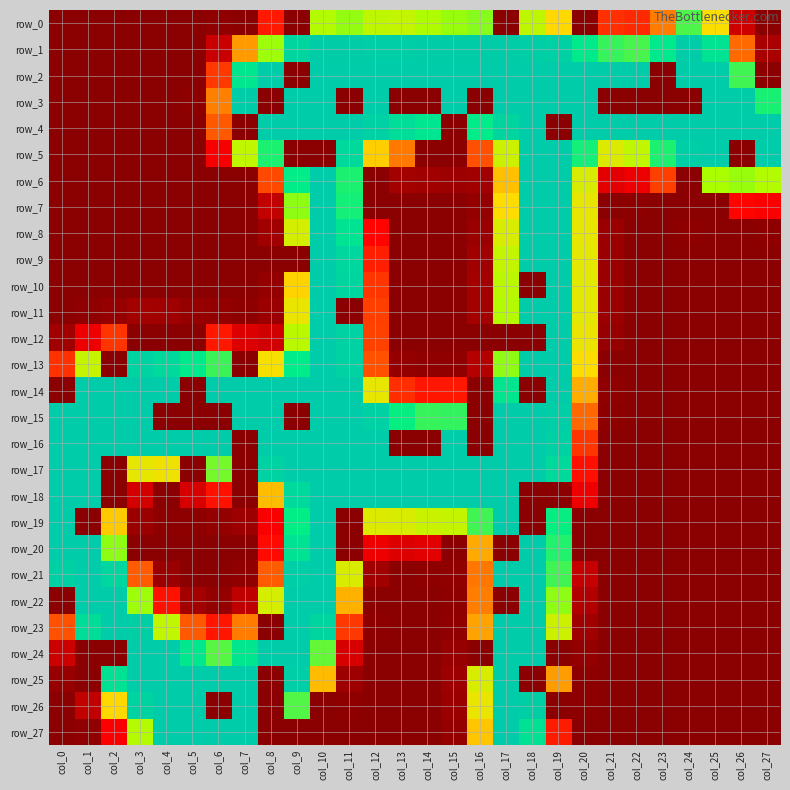

True or false: row_10 has a value of 0 at col_13.

True